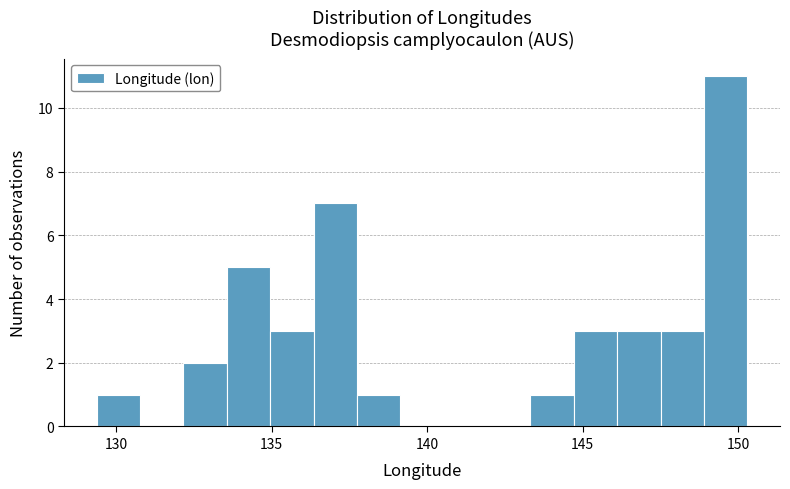

Around what value on the x-axis is the tallest bar? Give the approximate position of its centre, as read against the axis.

149.5